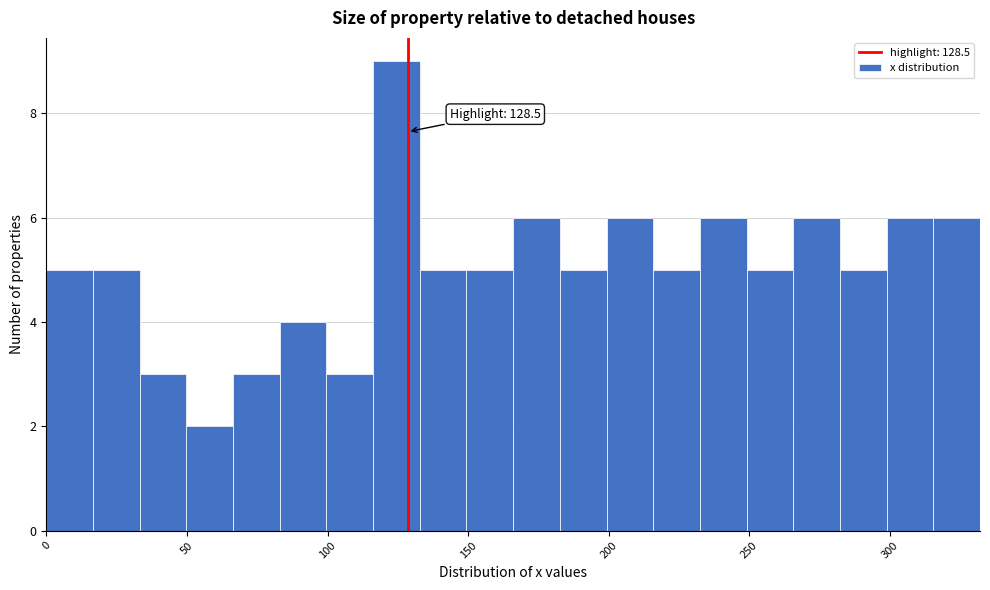

Around what value on the x-axis is the tallest bar? Give the approximate position of its centre, as read against the axis.

125